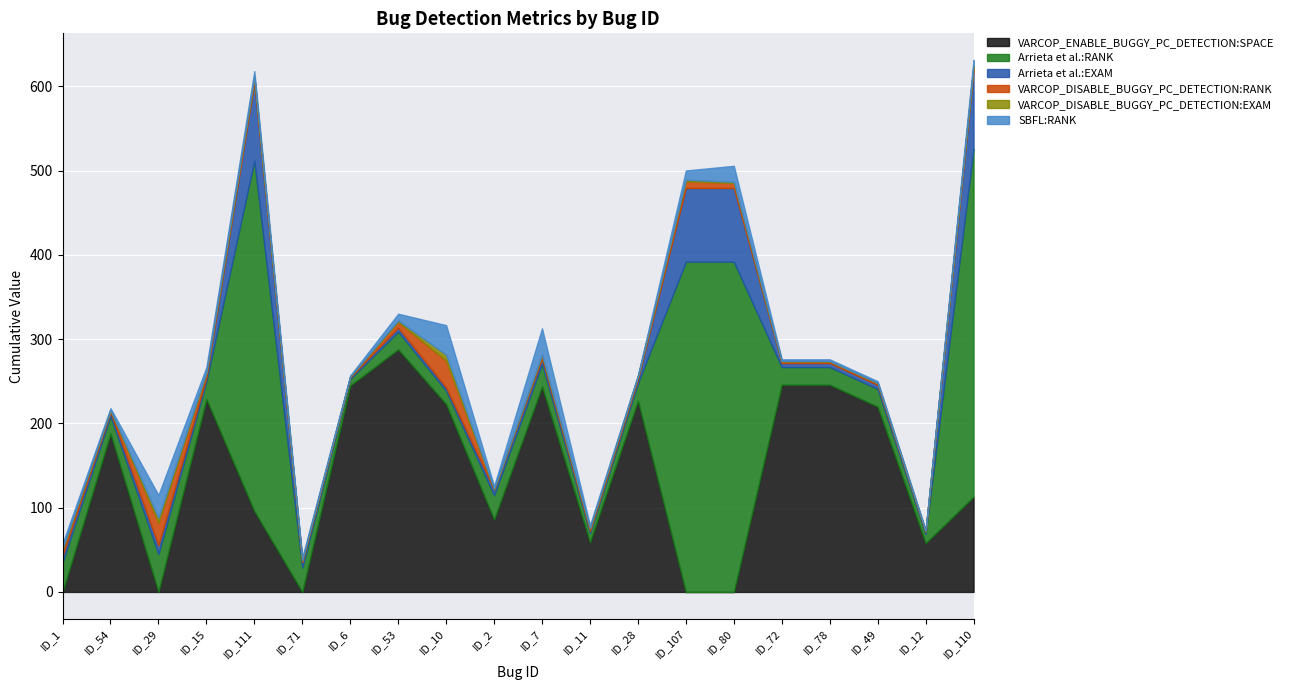

In VARCOP_DISABLE_BUGGY_PC_DETECTION:RANK, how many points are higher than both neighbors (excluding endpoints)?

5